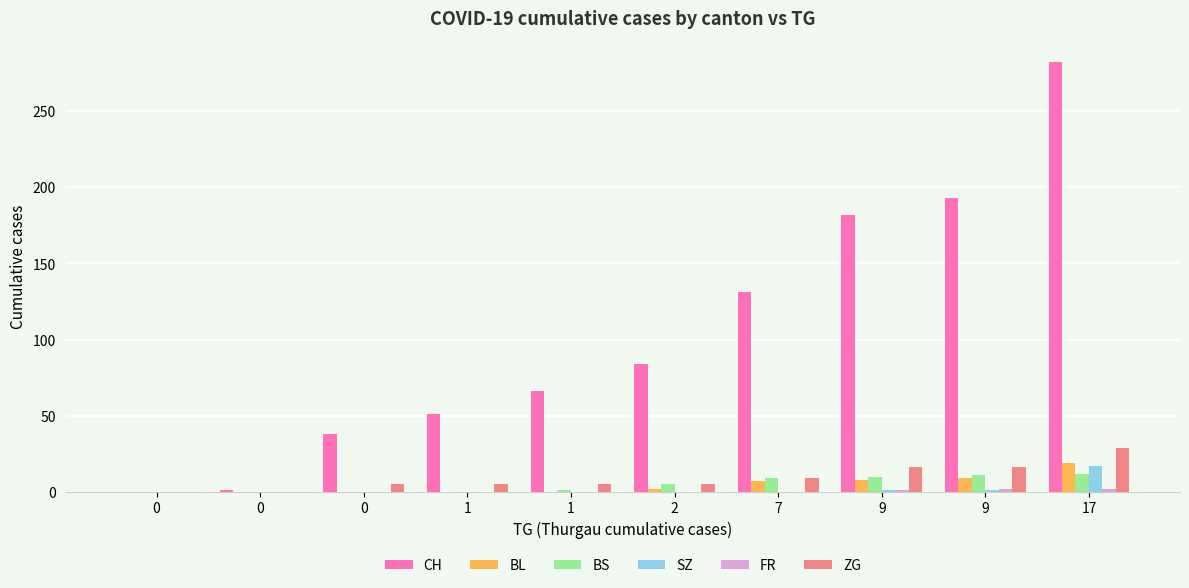

Count the number of data series in this chart.

6